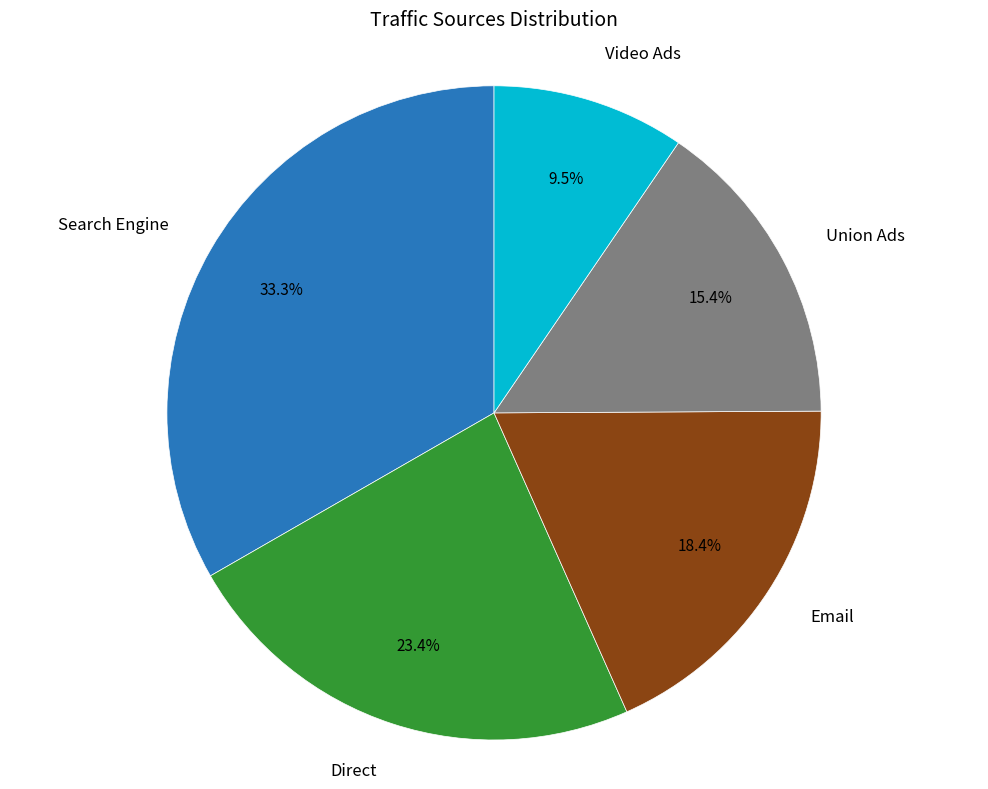

Count the number of slices in the pie.

5